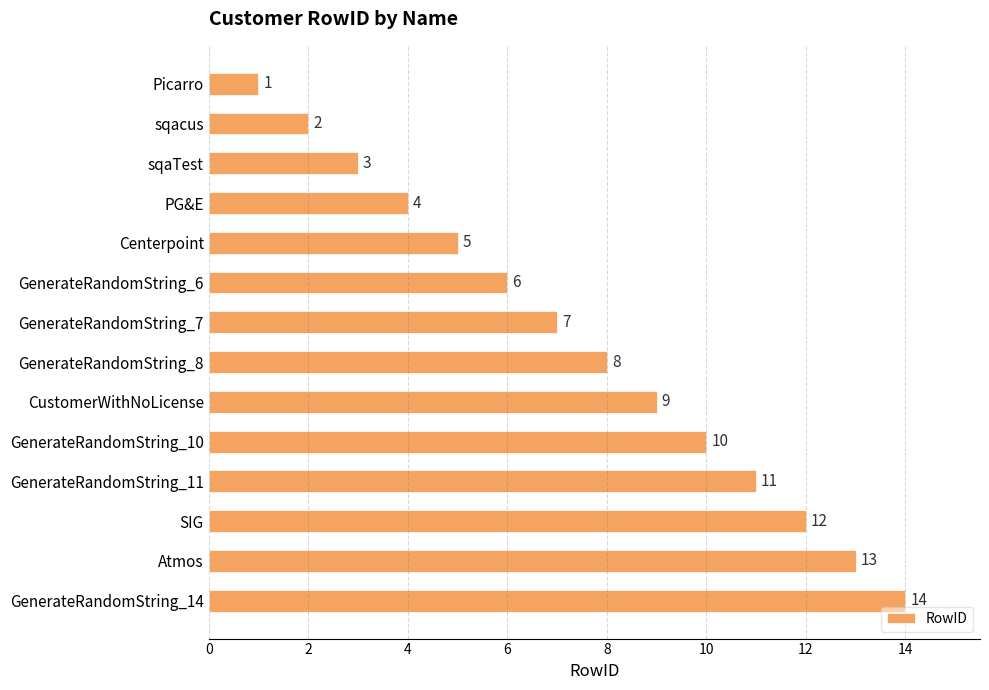

What is the average value?

8